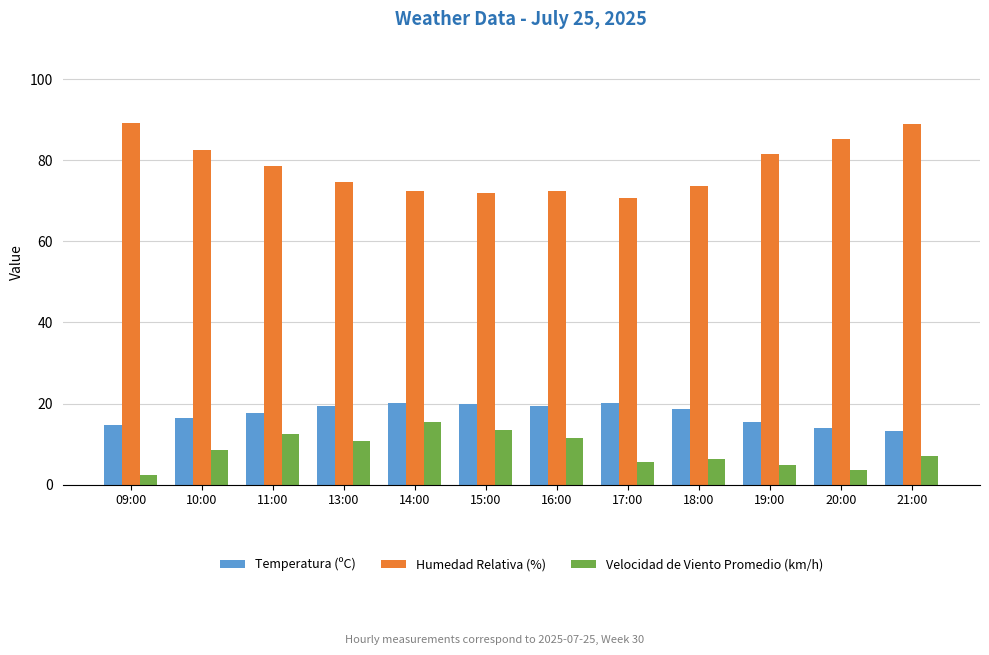

At how many categories does at least one series exceed 12?

12